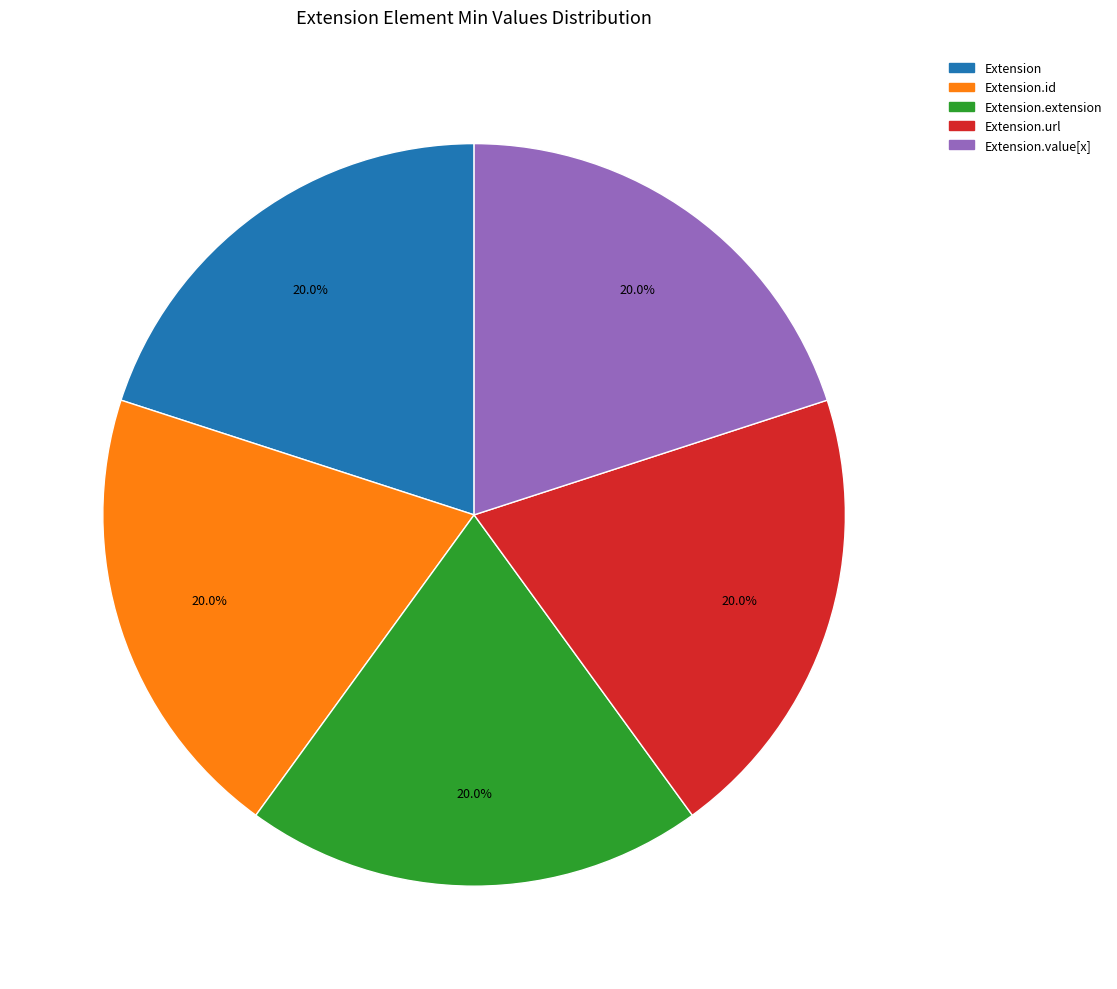

Does any single category account for the majority?

No